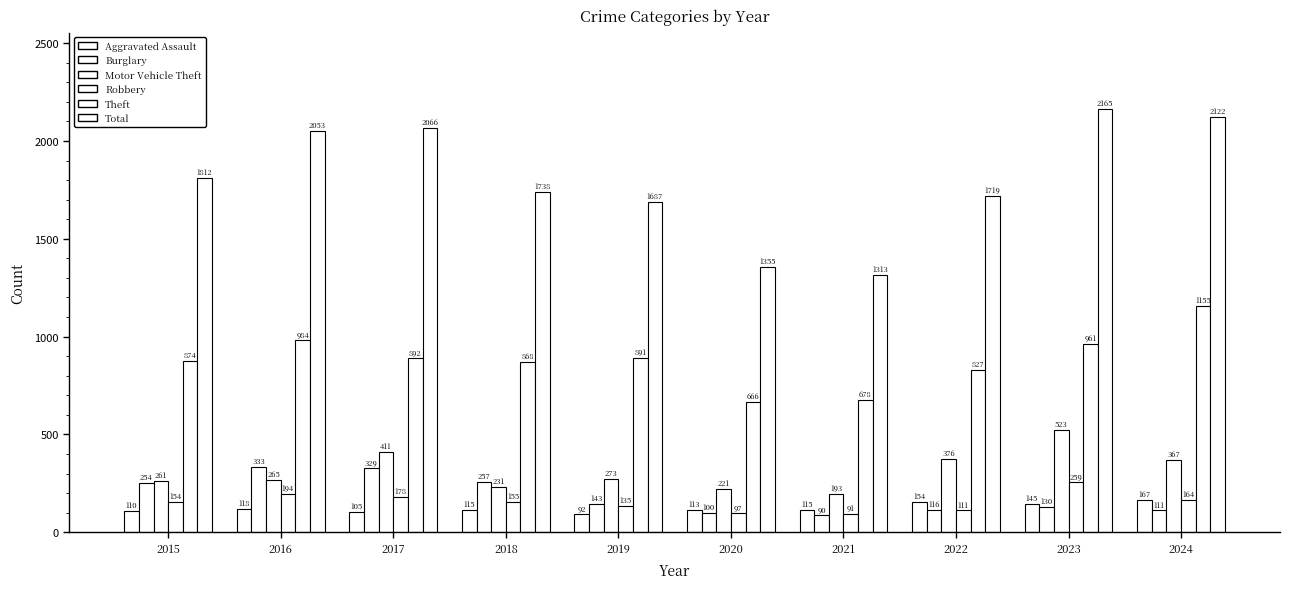

How many series are shown in this chart?

6